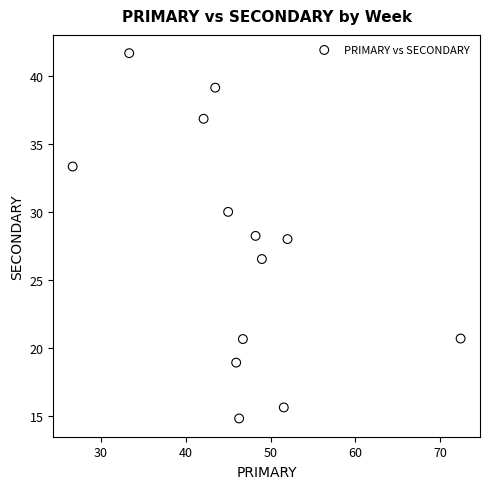

What is the range of X values (max minus min)?

45.7